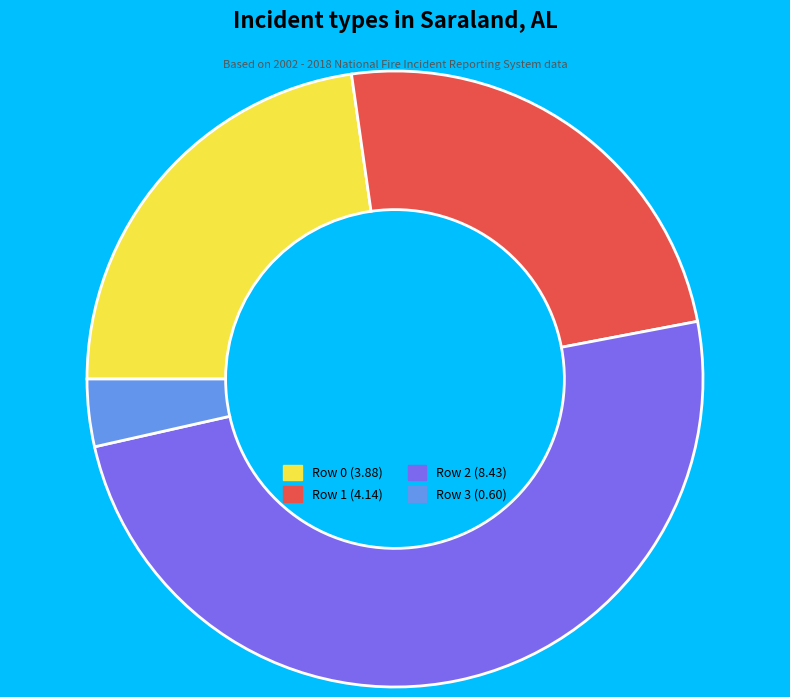

Is there a majority slice in this chart?

No